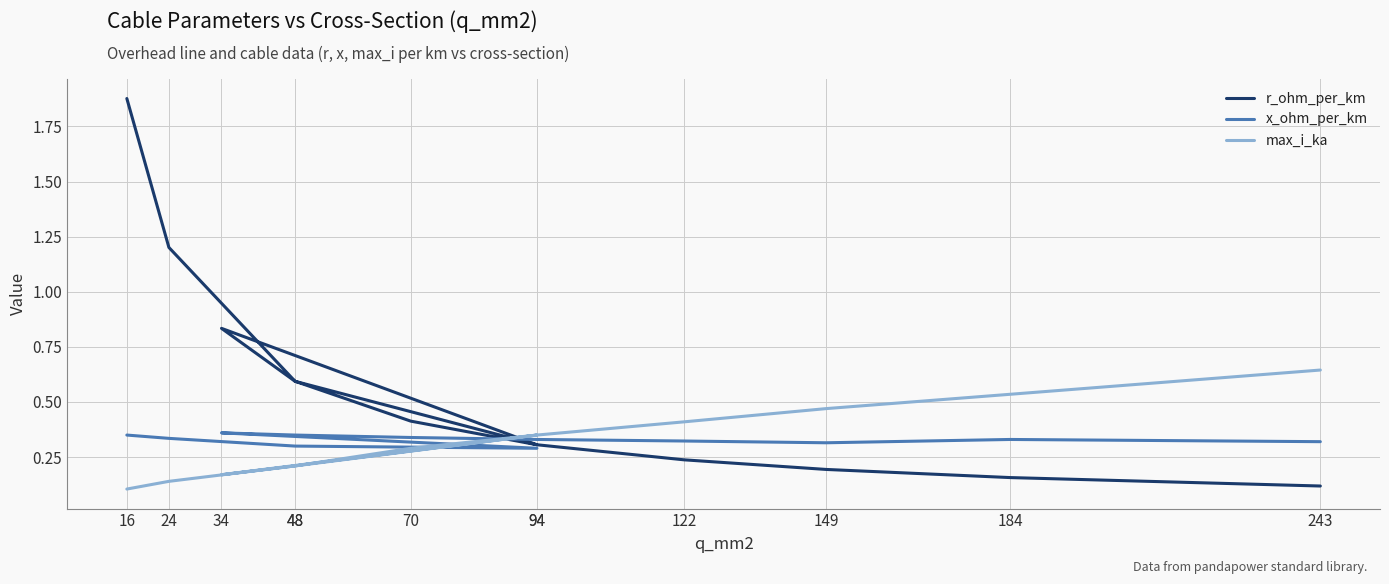

True or false: r_ohm_per_km has more than 1 points higher than both neighbors.

False